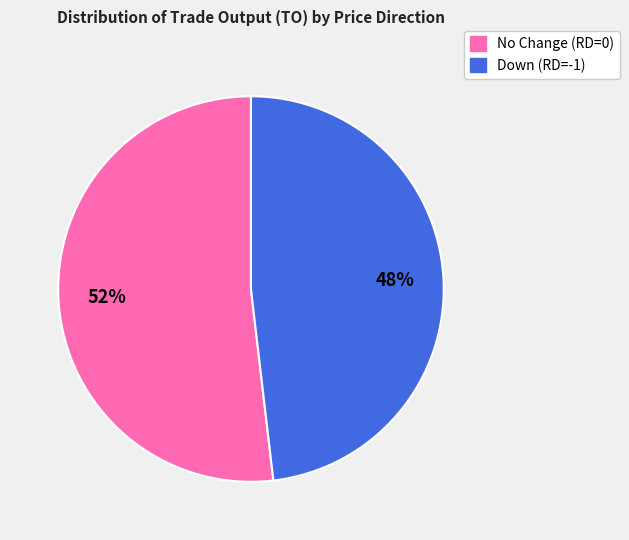

Is there any slice that represents more than half of the pie?

Yes